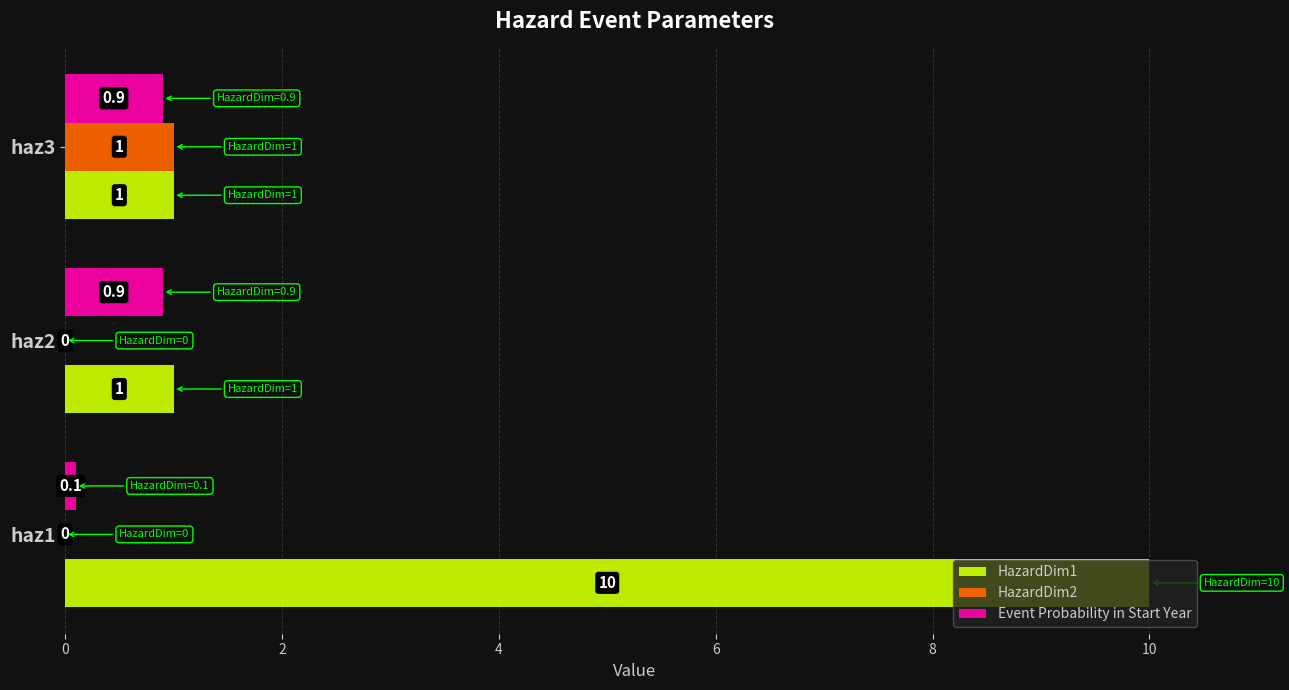

What are all the series names shown in the legend?

HazardDim1, HazardDim2, Event Probability in Start Year